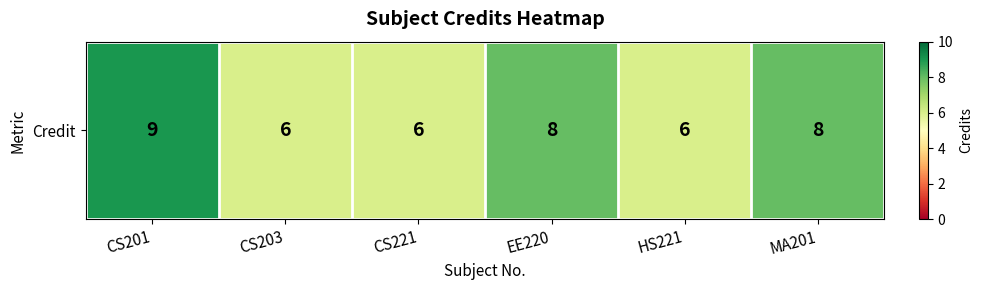

How many distinct data groups are displayed?

1